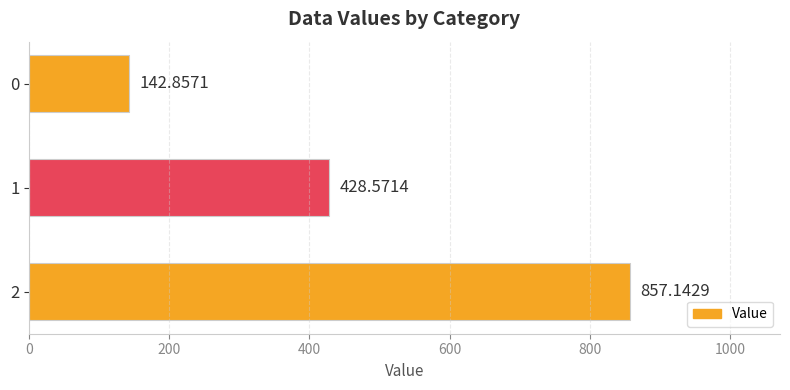

How many data points are above 428?

2